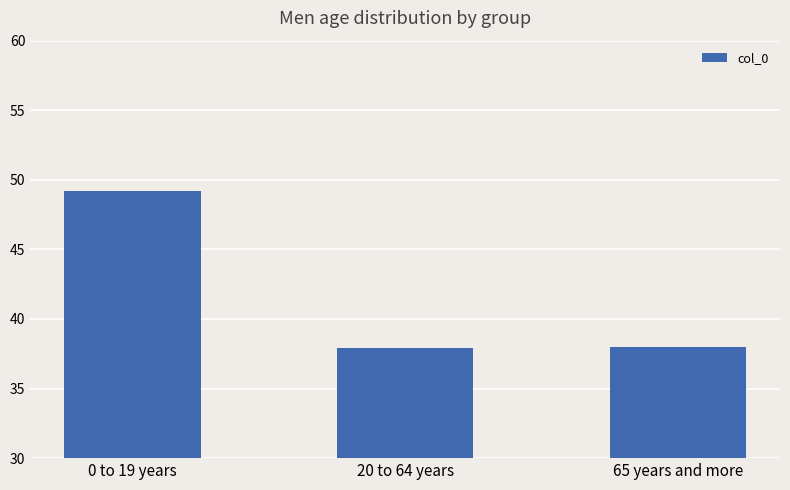

True or false: the data shows 38.0 at 65 years and more.

True